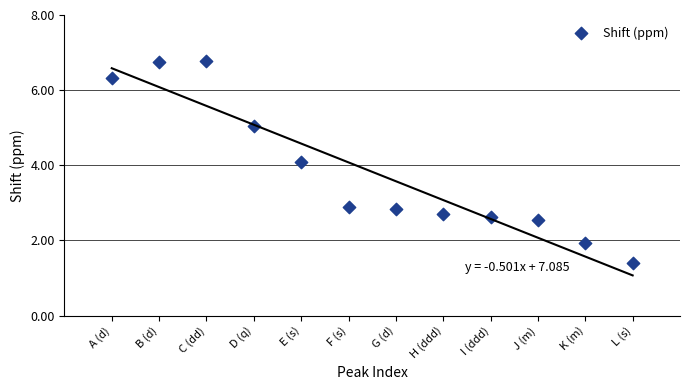

What is the range of Y values (max minus min)?

5.4